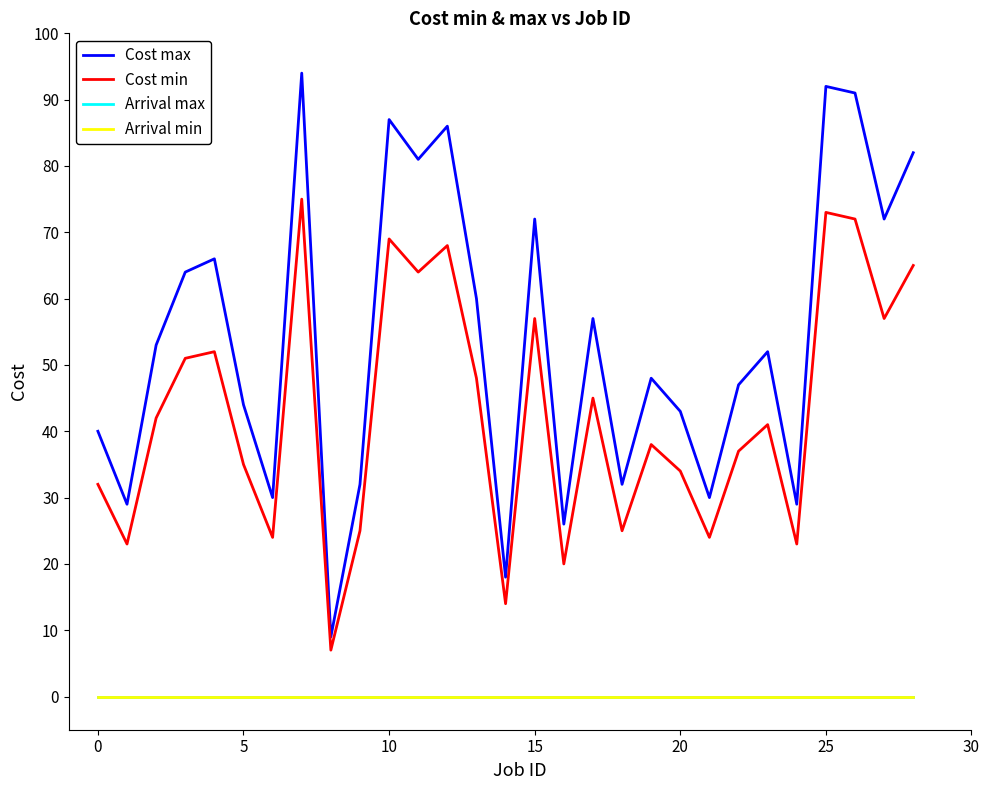

Does the chart have visible grid lines?

No